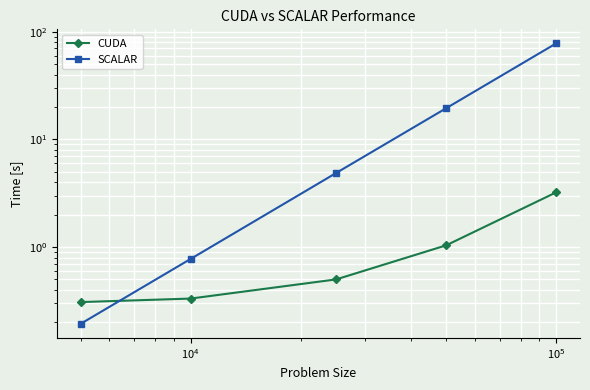

Which series has the largest range (max minus min)?

SCALAR